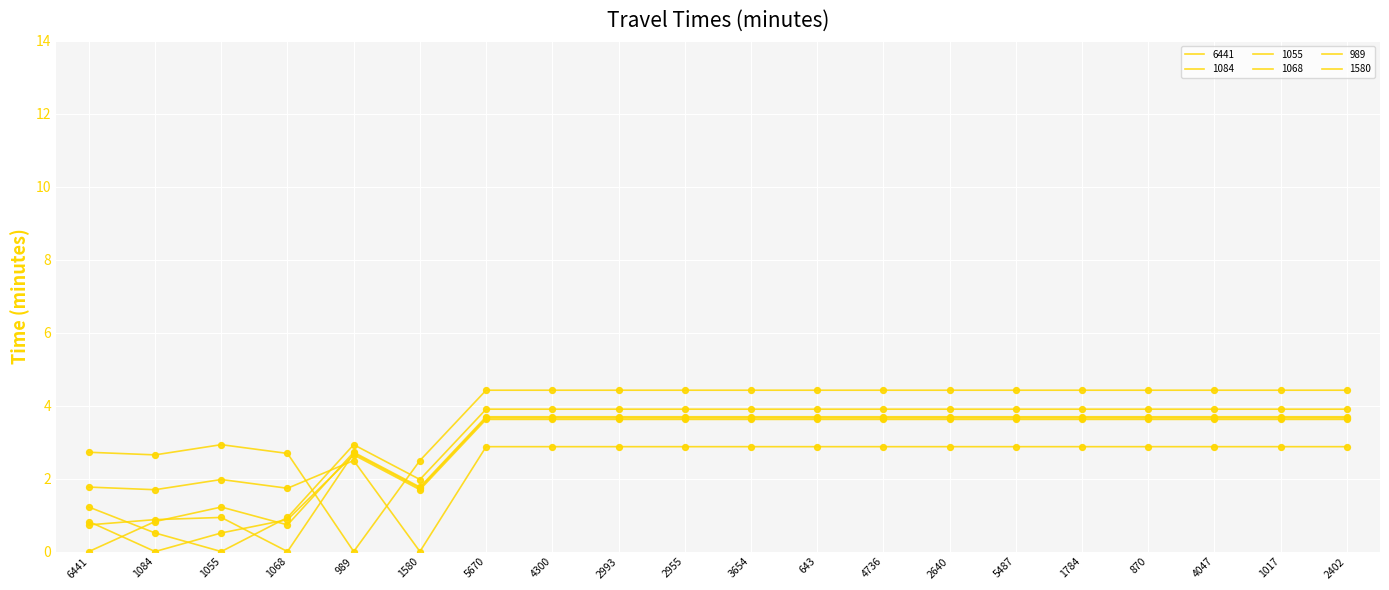

How many lines are shown in the chart?

6